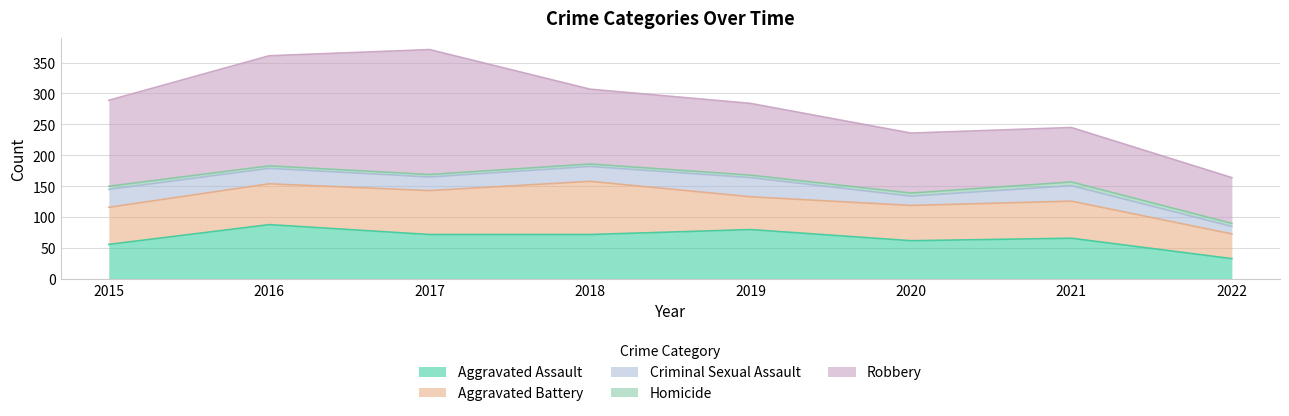

List the labels in order of Aggravated Assault value, largest first.

2016, 2019, 2017, 2018, 2021, 2020, 2015, 2022